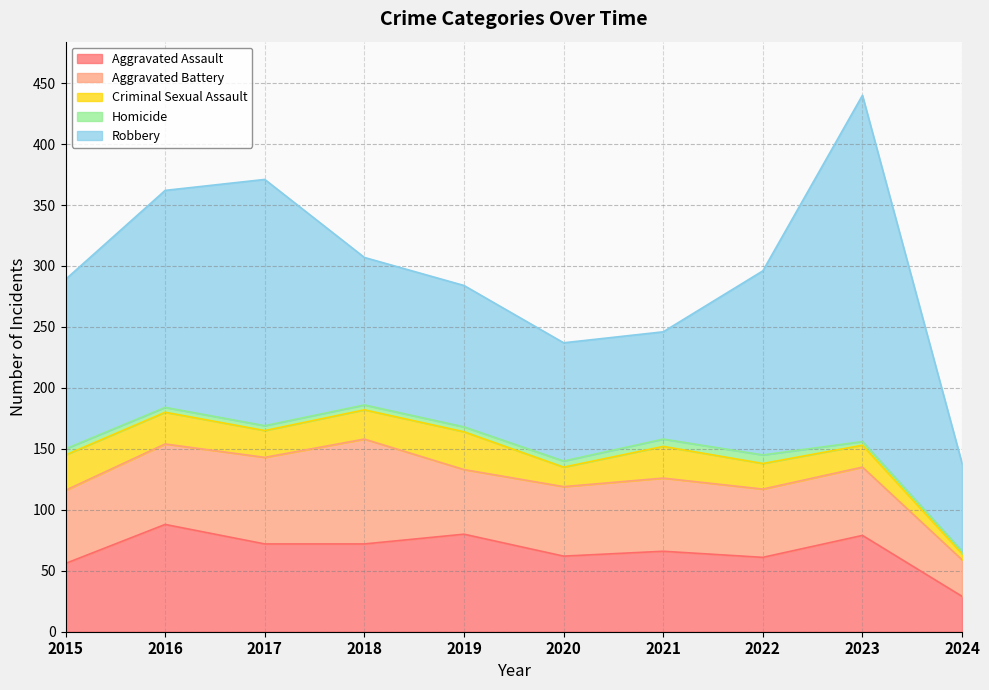

Reading left to right, what are all the values shown in this chart?

Aggravated Assault: 2015=56	2016=88	2017=72	2018=72	2019=80	2020=62	2021=66	2022=61	2023=79	2024=29
Aggravated Battery: 2015=60	2016=66	2017=71	2018=86	2019=53	2020=57	2021=60	2022=56	2023=56	2024=30
Criminal Sexual Assault: 2015=29	2016=26	2017=22	2018=24	2019=31	2020=16	2021=26	2022=21	2023=18	2024=5
Homicide: 2015=5	2016=4	2017=4	2018=4	2019=4	2020=5	2021=6	2022=7	2023=3	2024=2
Robbery: 2015=139	2016=178	2017=202	2018=121	2019=116	2020=97	2021=88	2022=151	2023=284	2024=72